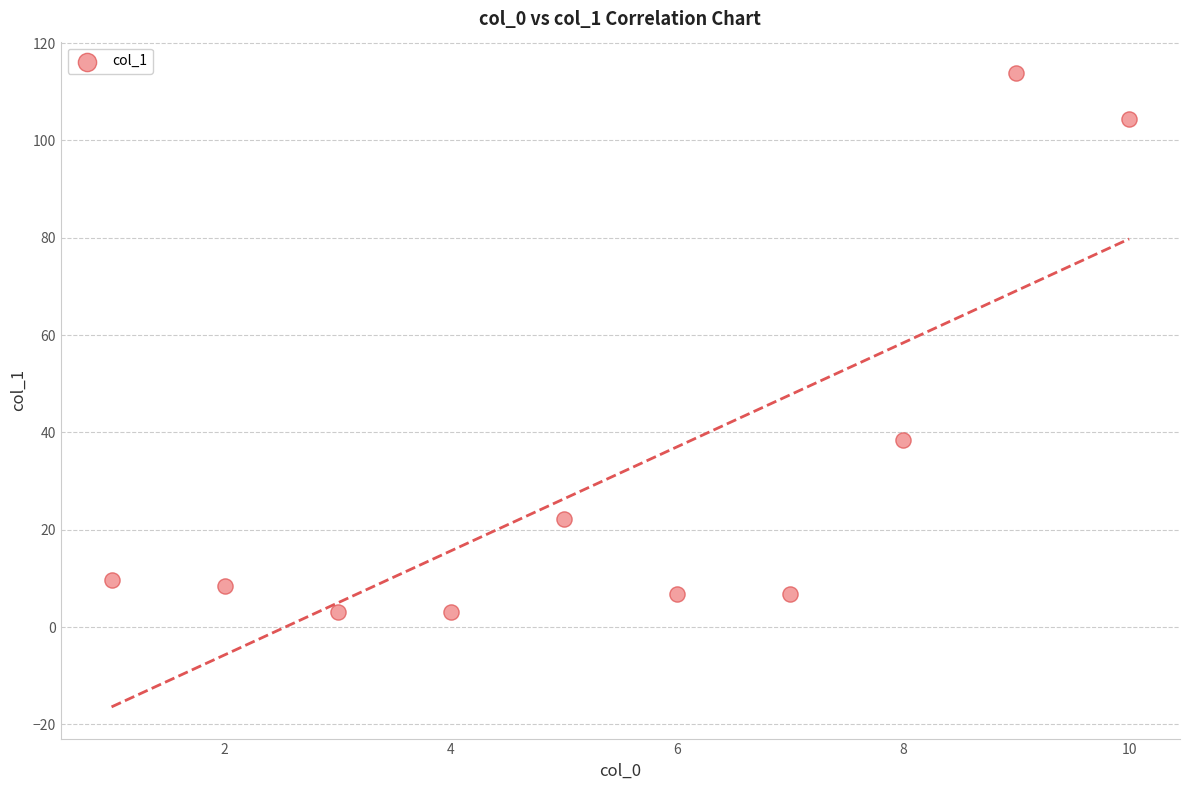

What is the range of Y values (max minus min)?

110.8